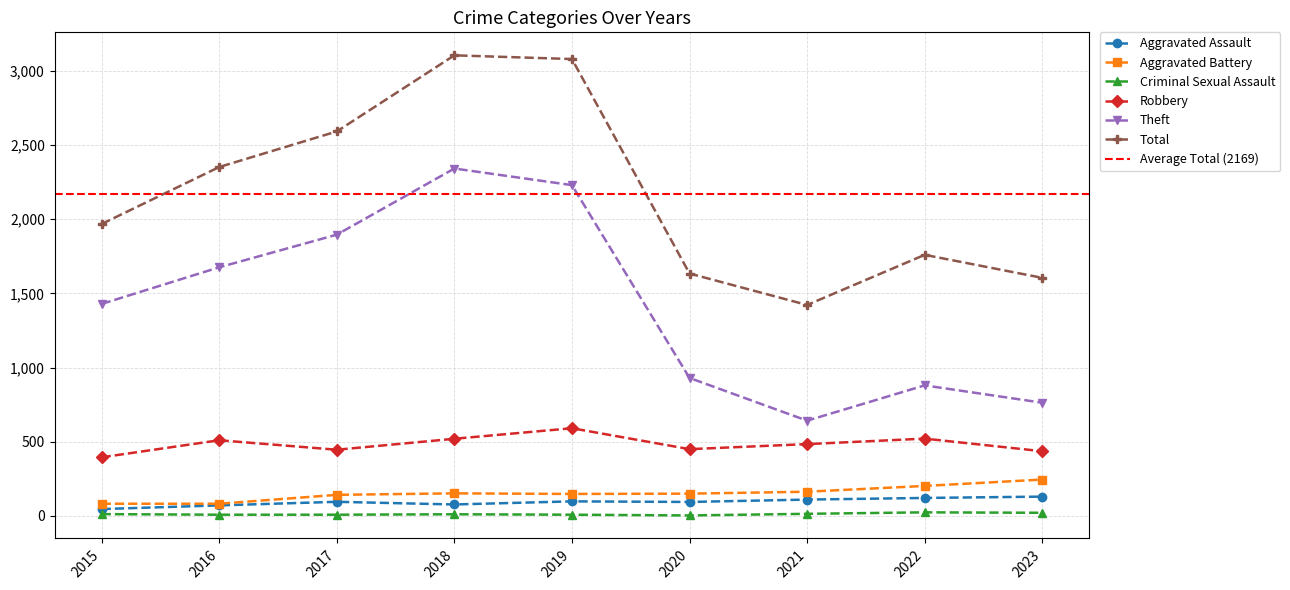

How many series are shown in this chart?

6